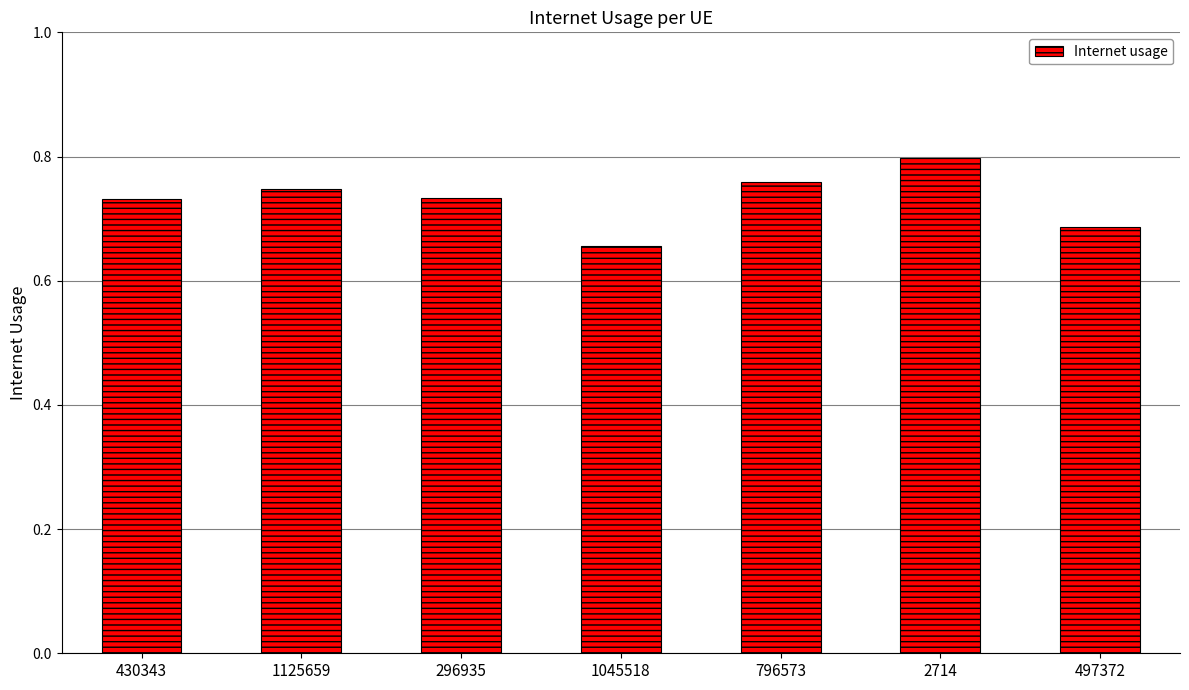

How many bars are there in total?

7